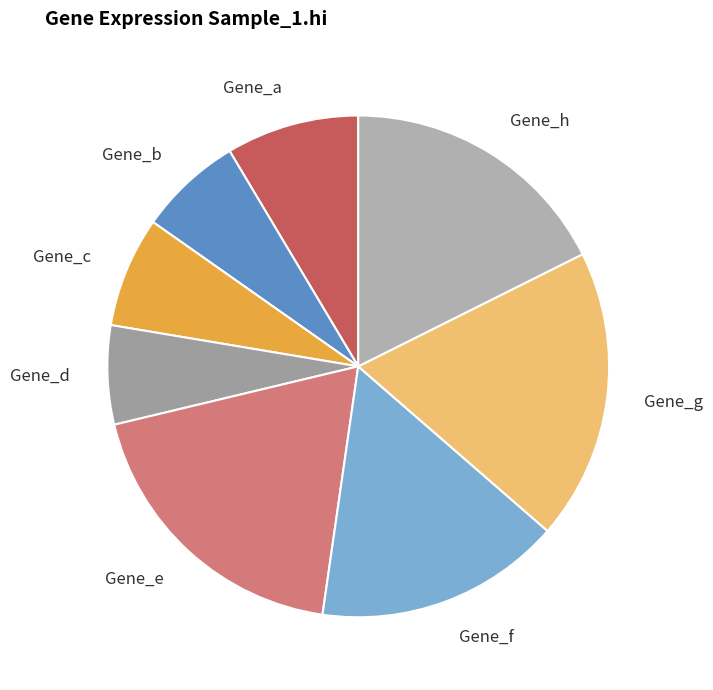

How many segments does this pie chart have?

8